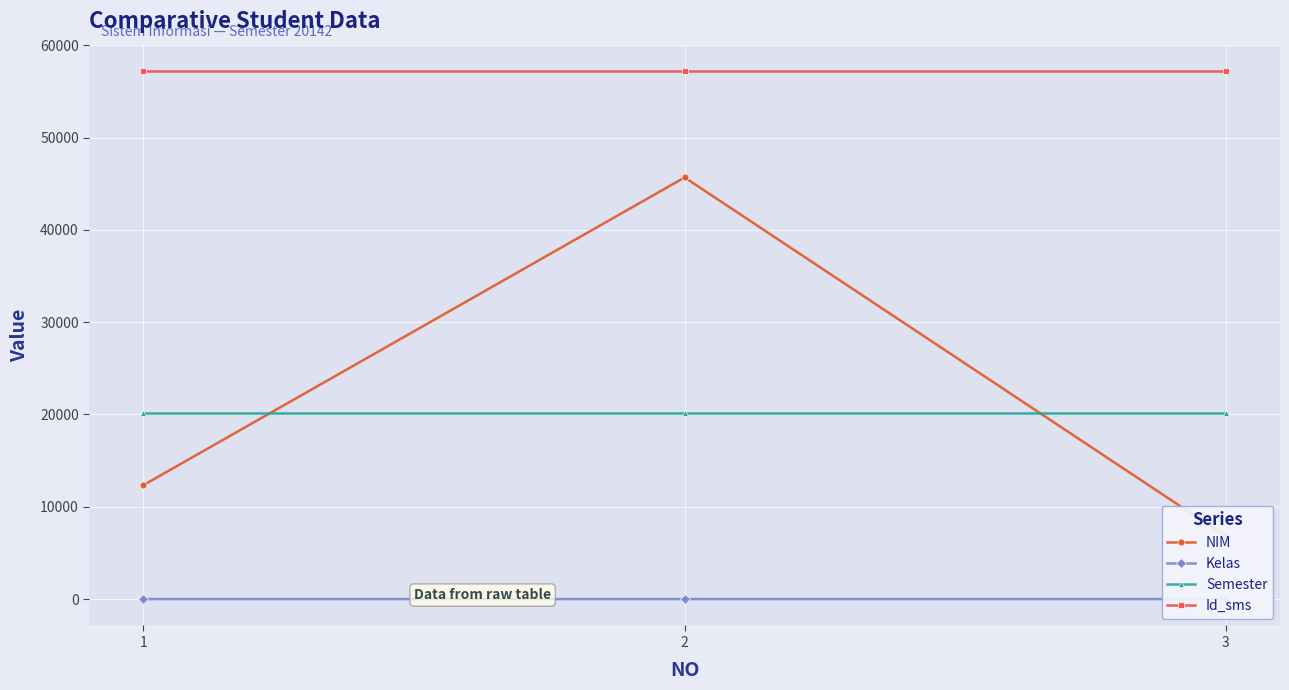

At which category is the sum across all series the highest?

2